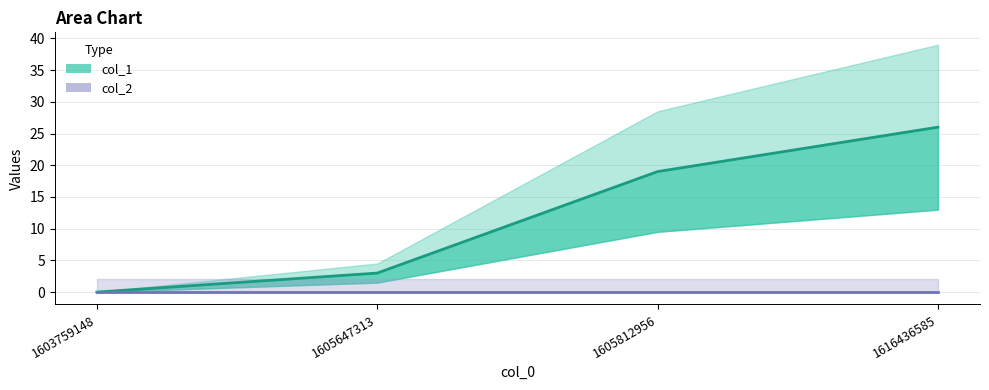

How many values exceed 19?

1